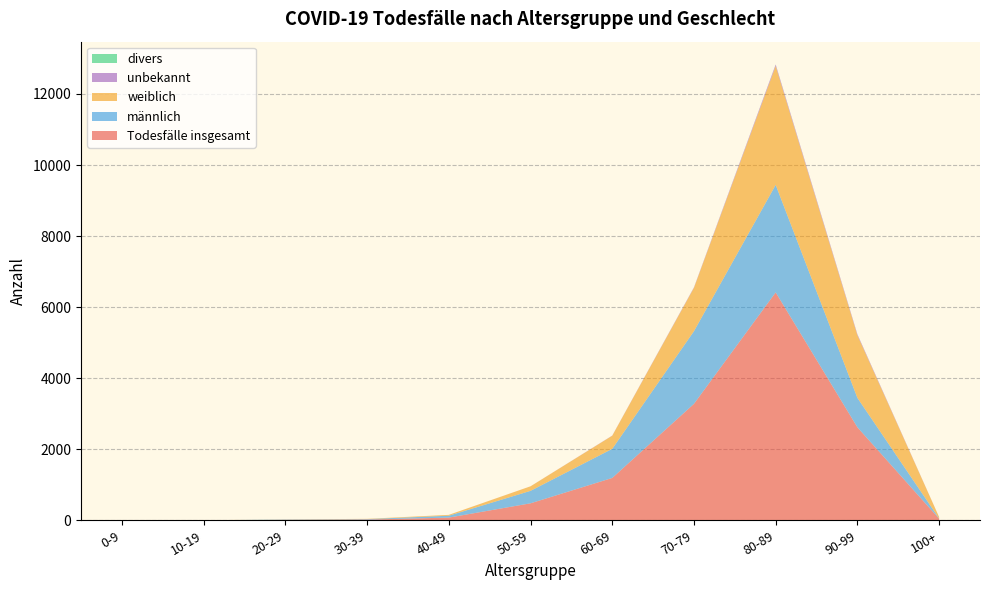

Reading left to right, what are all the values shown in this chart?

männlich: 0	1	9	13	53	351	819	2045	3026	828	6
weiblich: 2	0	4	8	24	127	369	1219	3344	1761	40
Todesfälle insgesamt: 2	1	13	21	77	479	1193	3279	6415	2618	46
divers: 0	0	0	0	0	0	0	1	2	1	0
unbekannt: 0	0	0	0	0	1	5	14	43	28	0